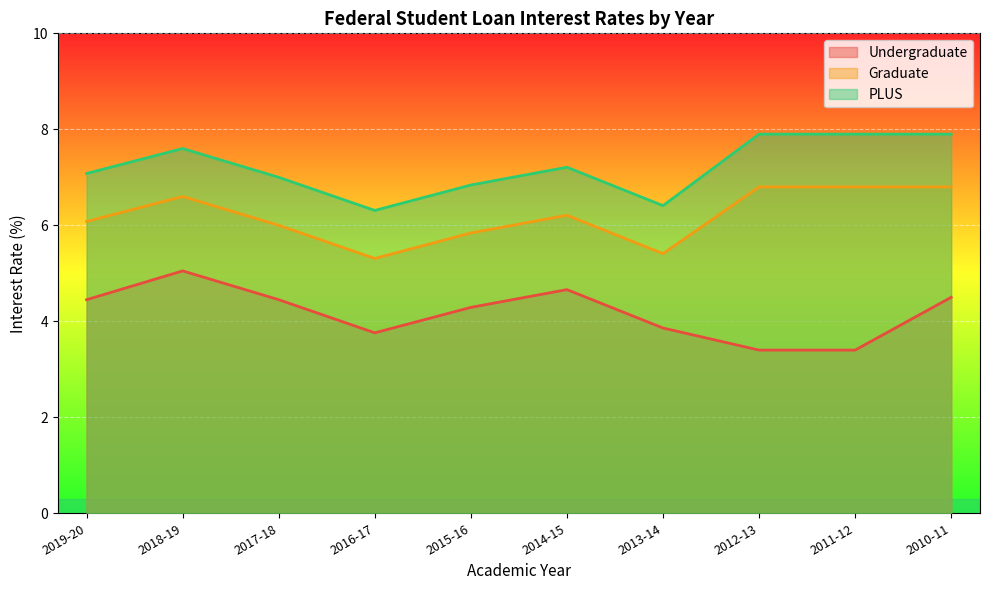

List the series in order of their overall mean, highest first.

PLUS, Graduate, Undergraduate